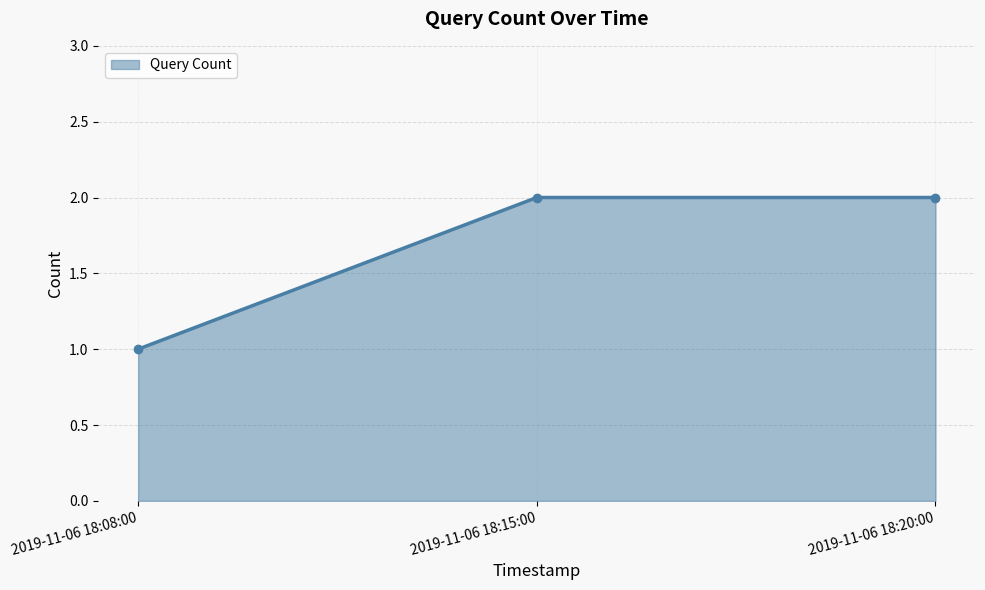

The value at 2019-11-06 18:15:00 is 1. True or false?

False